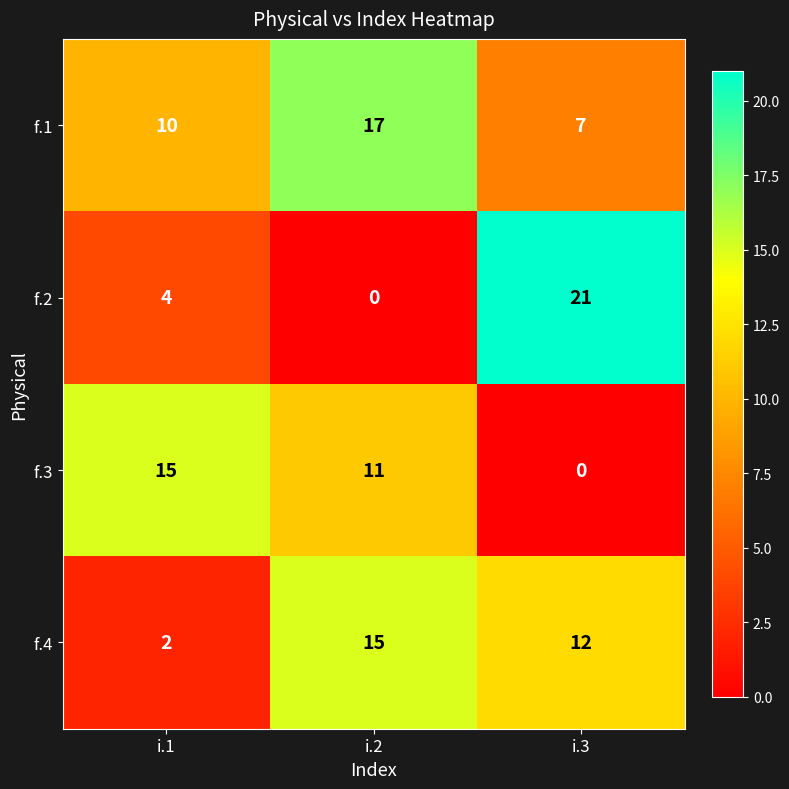

At which category does the chart reach its peak across all series?

i.3